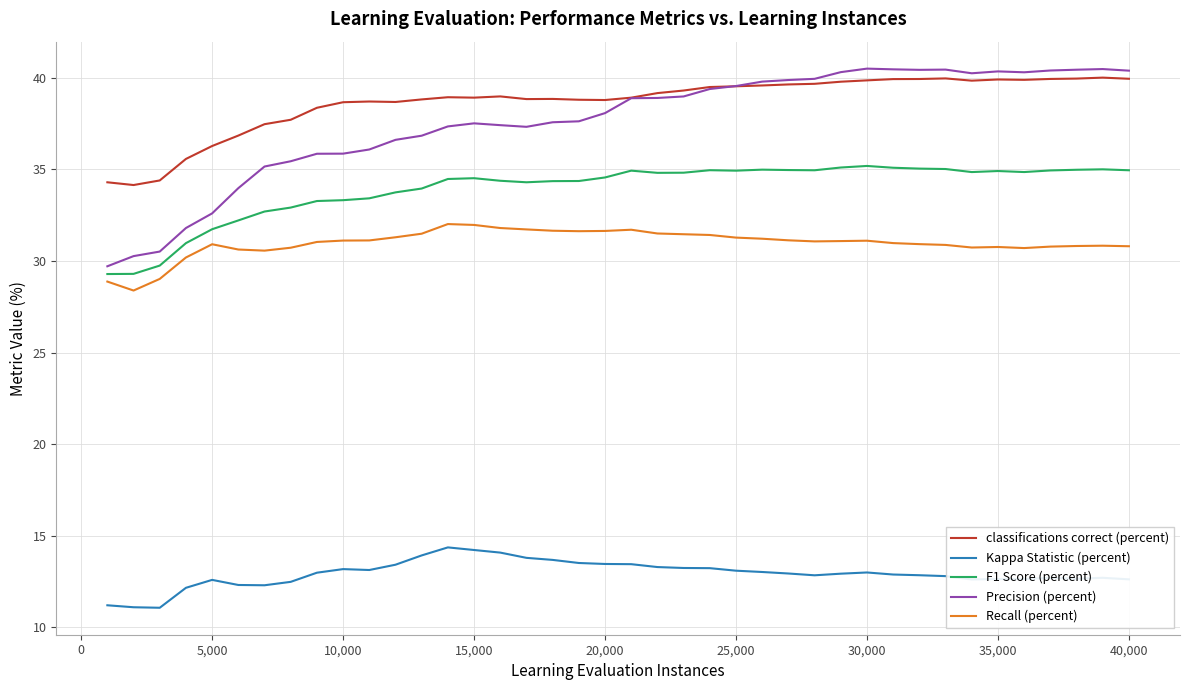

True or false: Recall (percent) and Precision (percent) intersect in this chart.

False